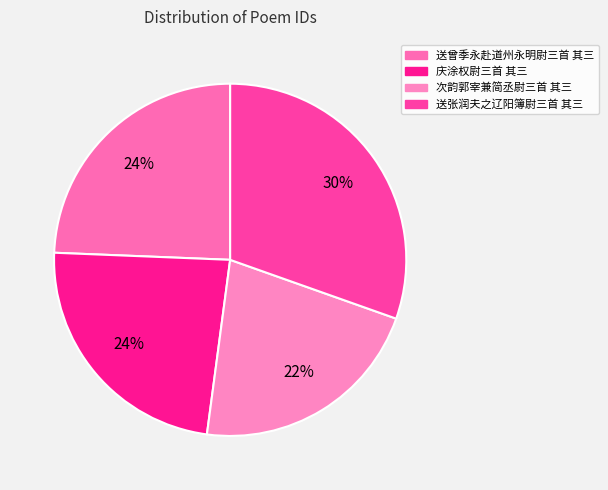

To the nearest percent, what portion does 送张润夫之辽阳簿尉三首 其三 represent?

30%